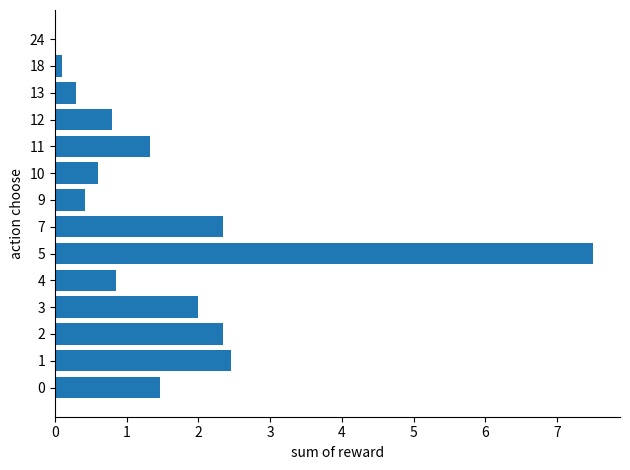

What is the greatest value displayed?

7.5